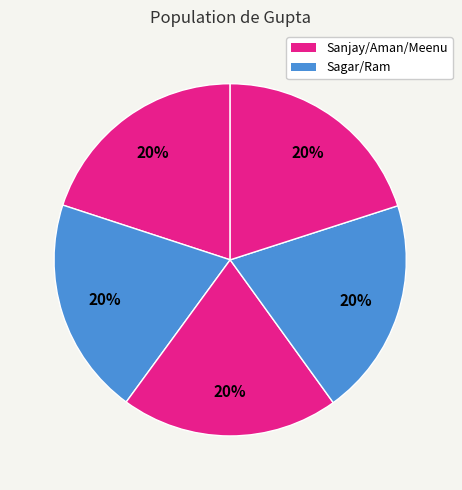

How many segments does this pie chart have?

5